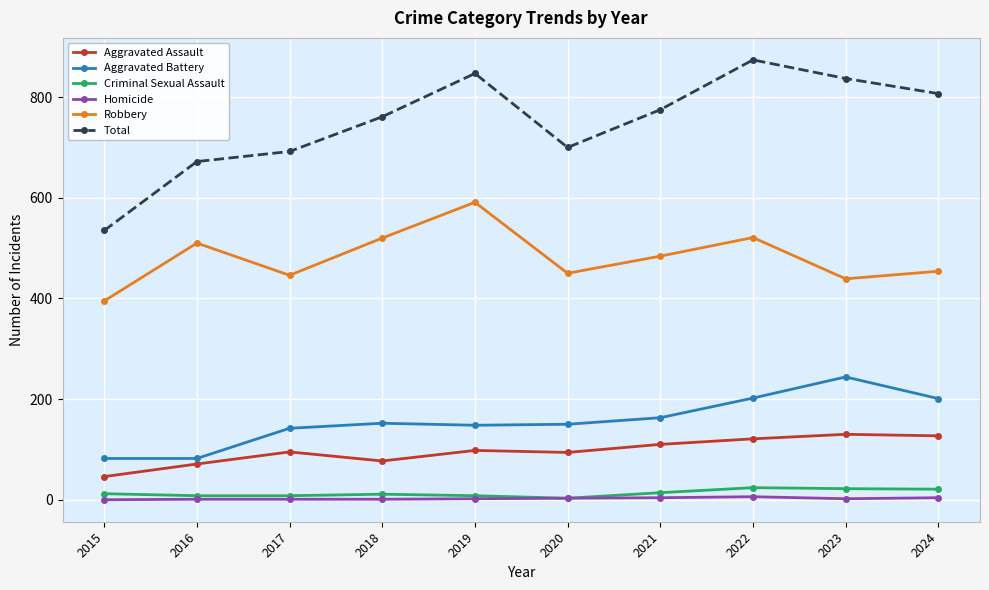

True or false: Aggravated Battery and Homicide cross at least once.

False